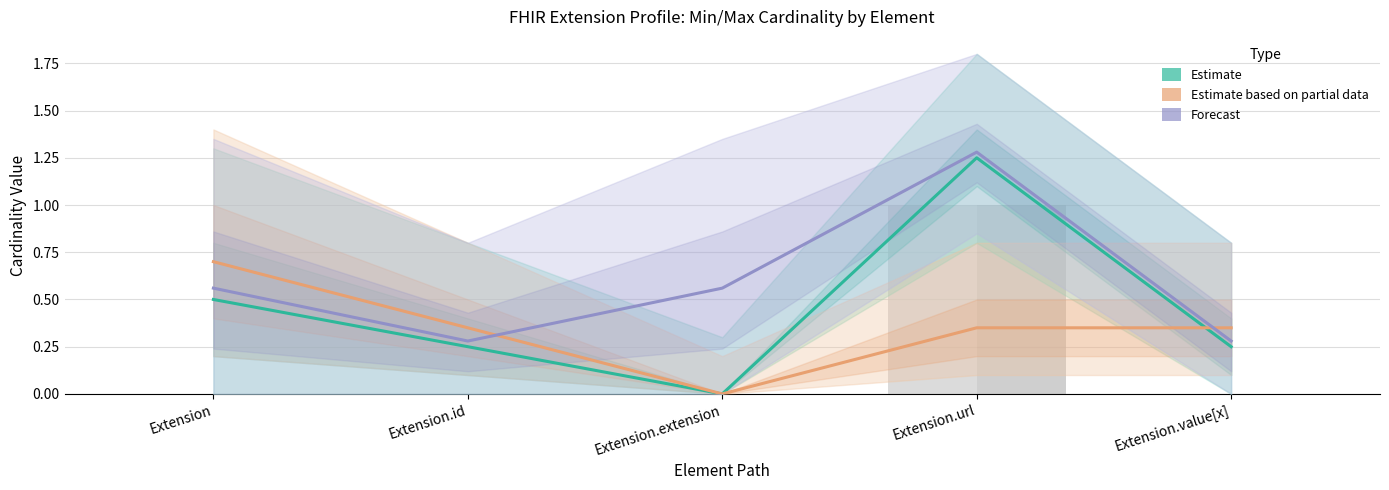

Count the number of data series in this chart.

3